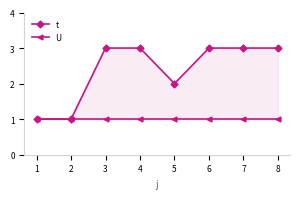

True or false: t and U intersect in this chart.

False